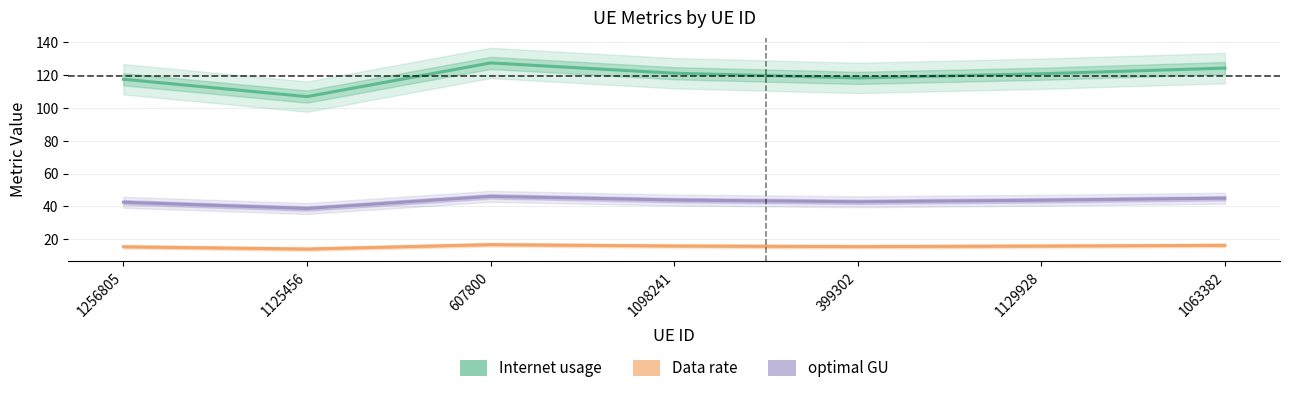

At which label does Internet usage reach its peak?

607800